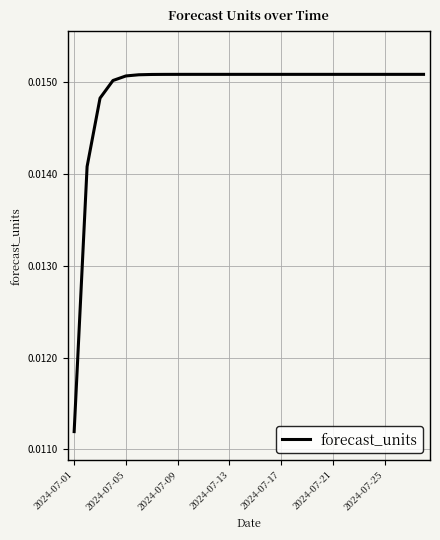

Where is the data nearest to the value 0?

2024-07-01